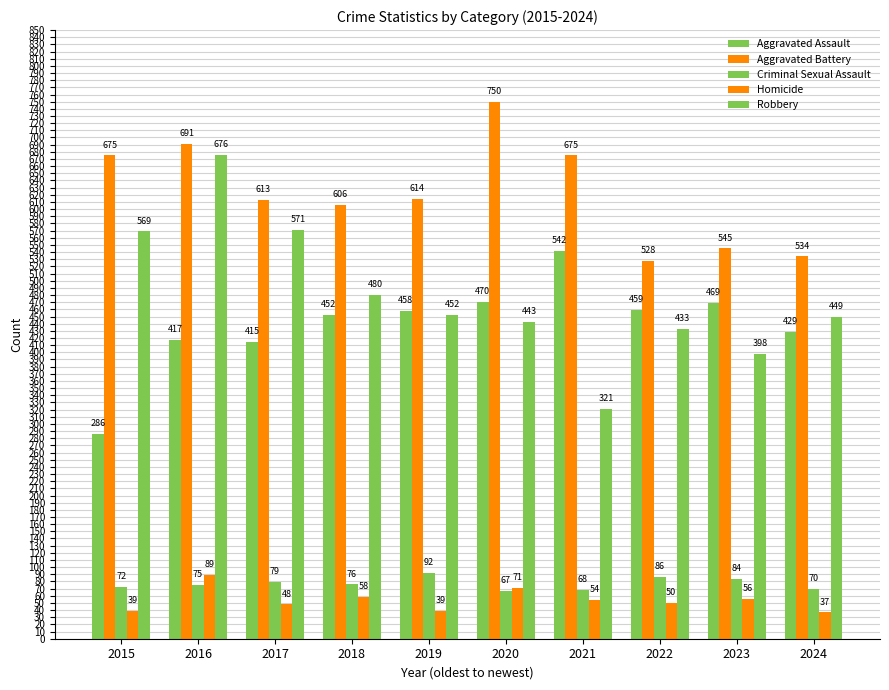

At which category is the sum across all series the highest?

2016